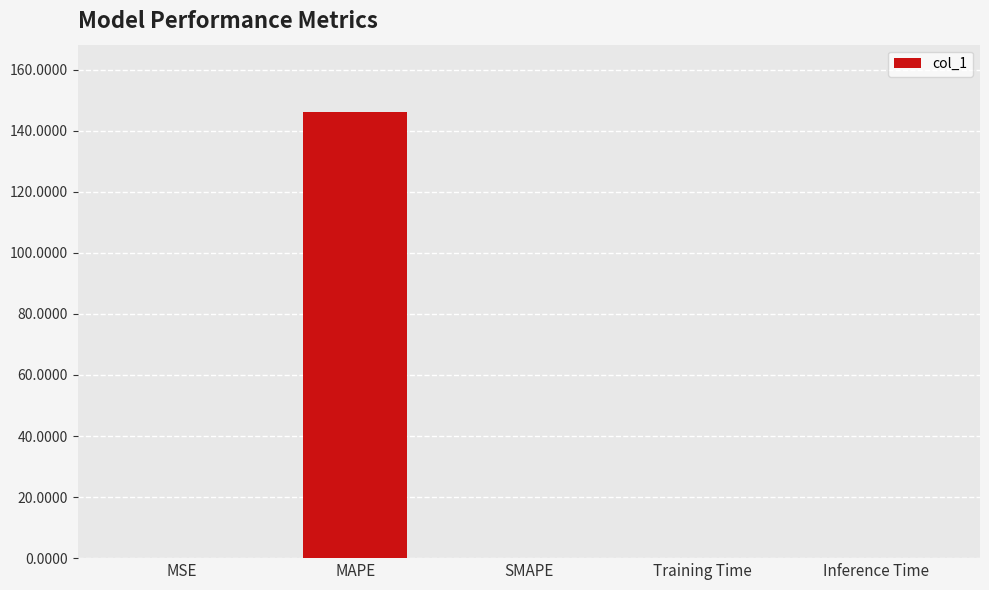

Does the chart contain stacked bars?

No